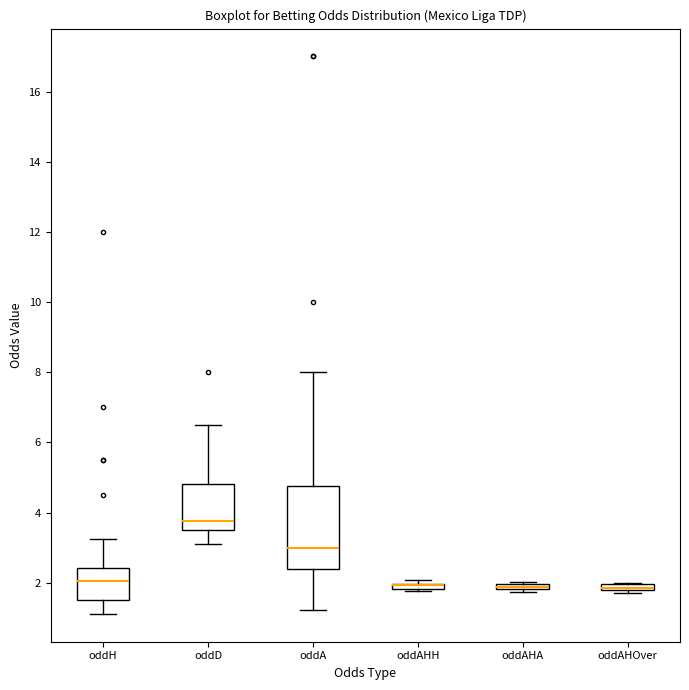

Where is the lower edge of the box for oddAHH on the y-axis? The values are not printed on the chart, so give them approximately, as read against the axis.

1.8